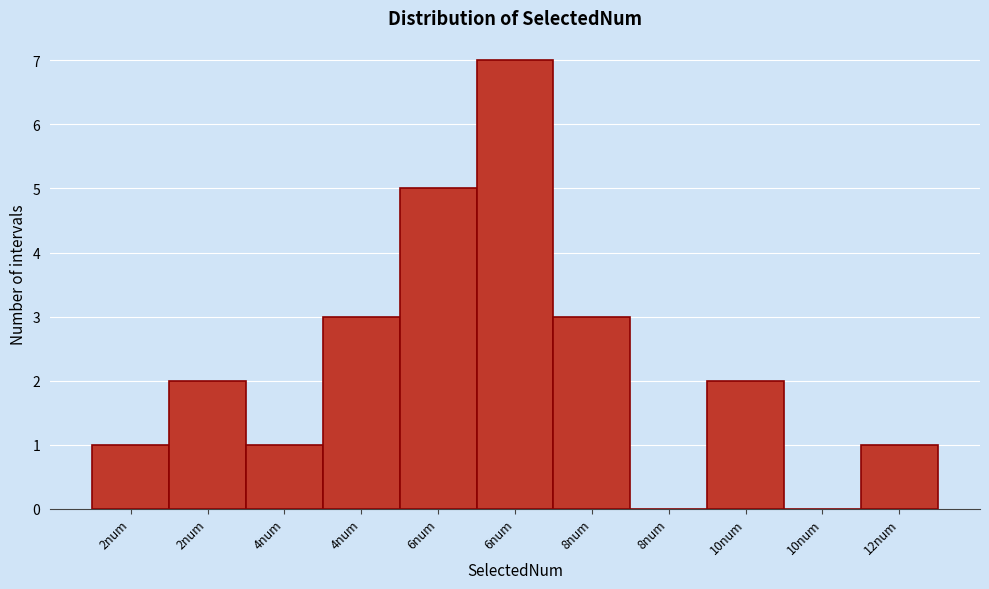

Are the bars horizontal?

No